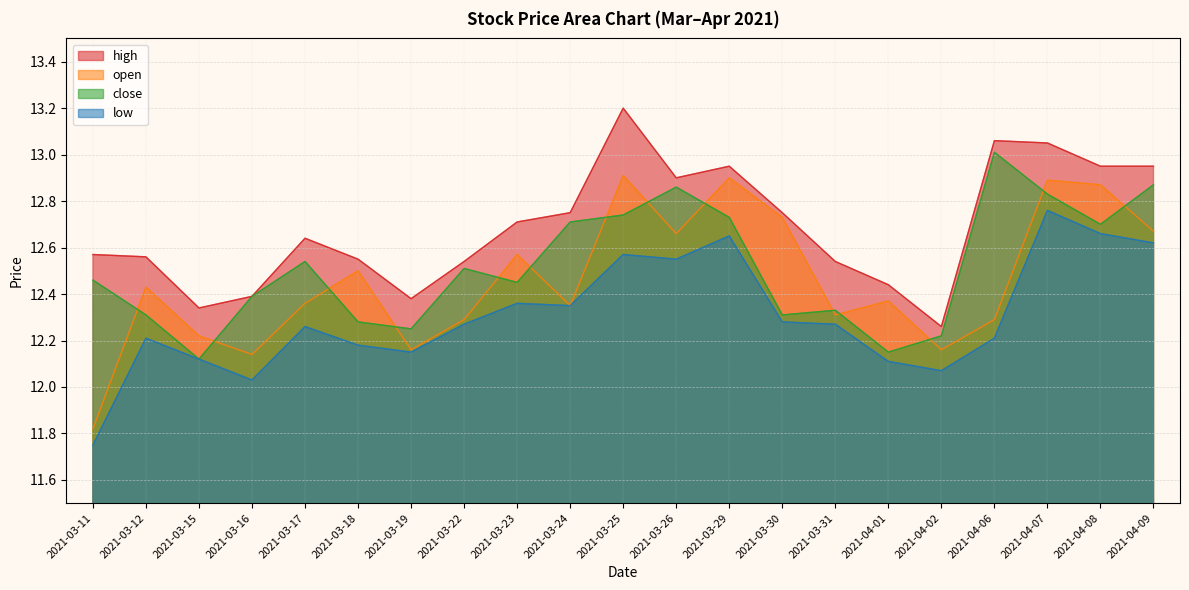

What is the sum of all open values?

261.6